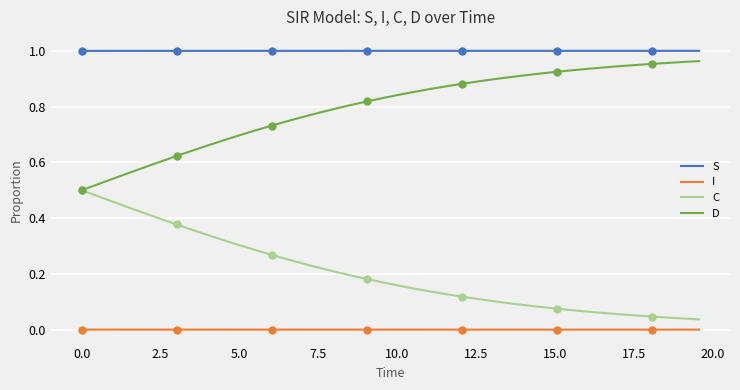

True or false: D and S cross at least once.

False